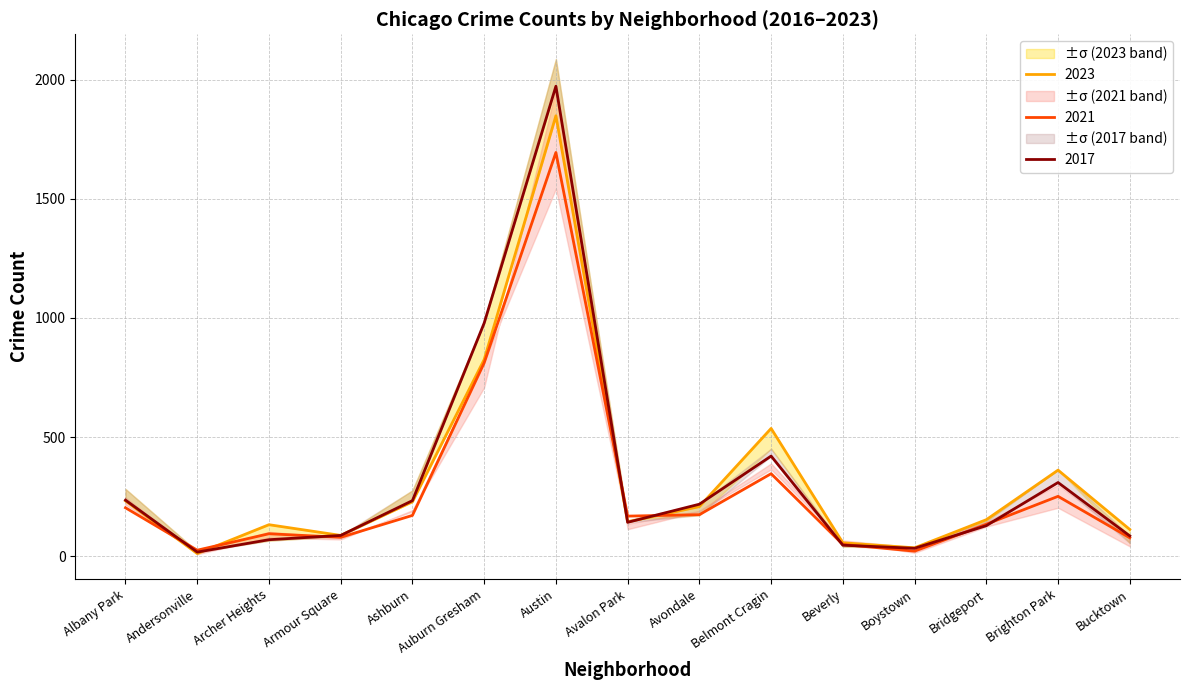

What value does the 2017 series have at Bridgeport?

128